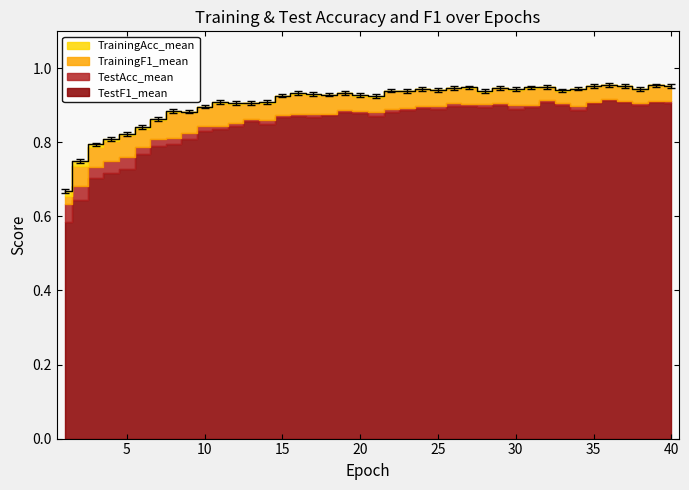

What is the value of the TrainingAcc_mean point at the 26th from the left?

0.9